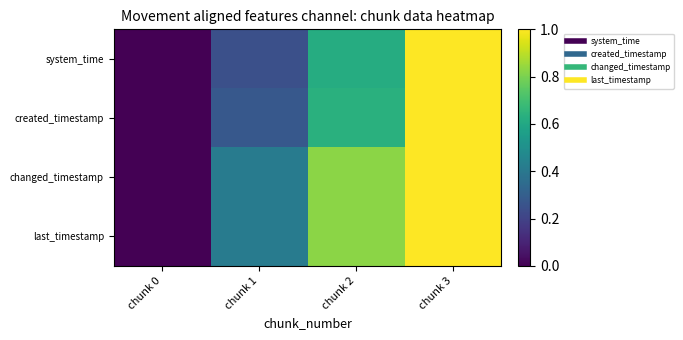

At which category is the sum across all series the highest?

chunk 3